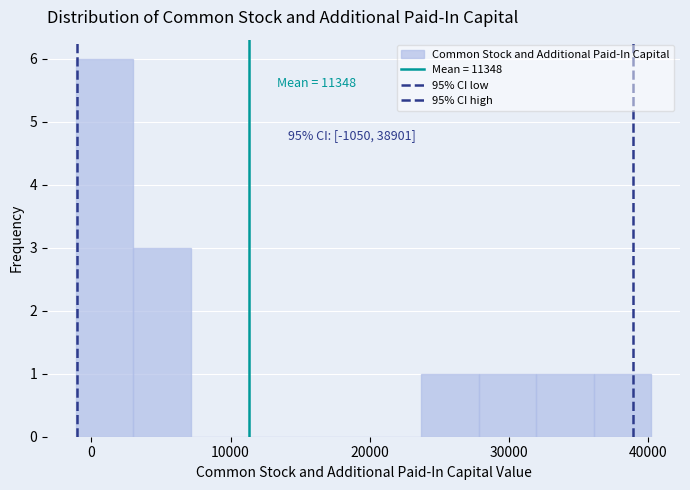

Which range on the x-axis has the tallest bar?

-1000 to 3000